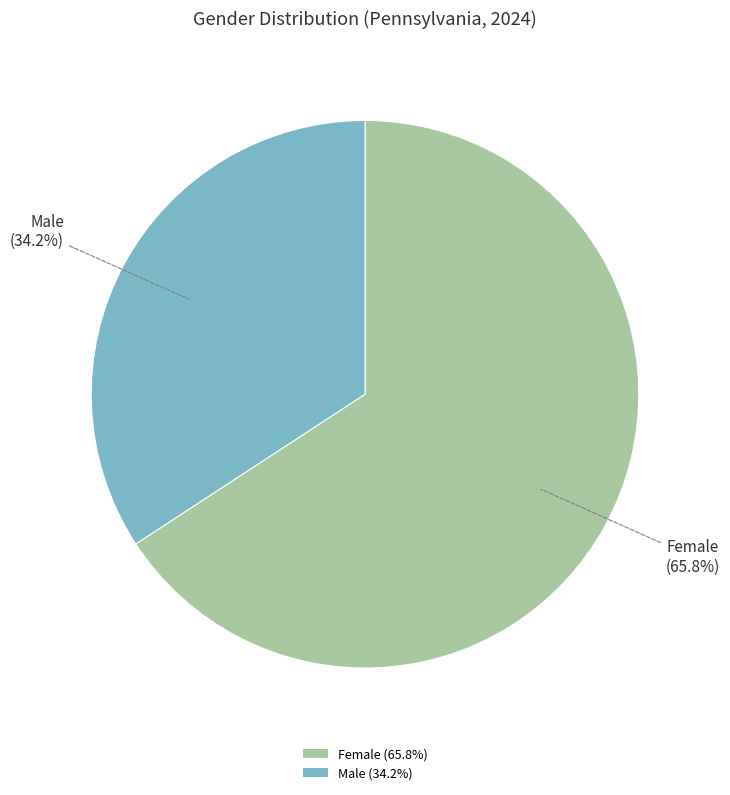

True or false: Male accounts for 34% of the total.

True